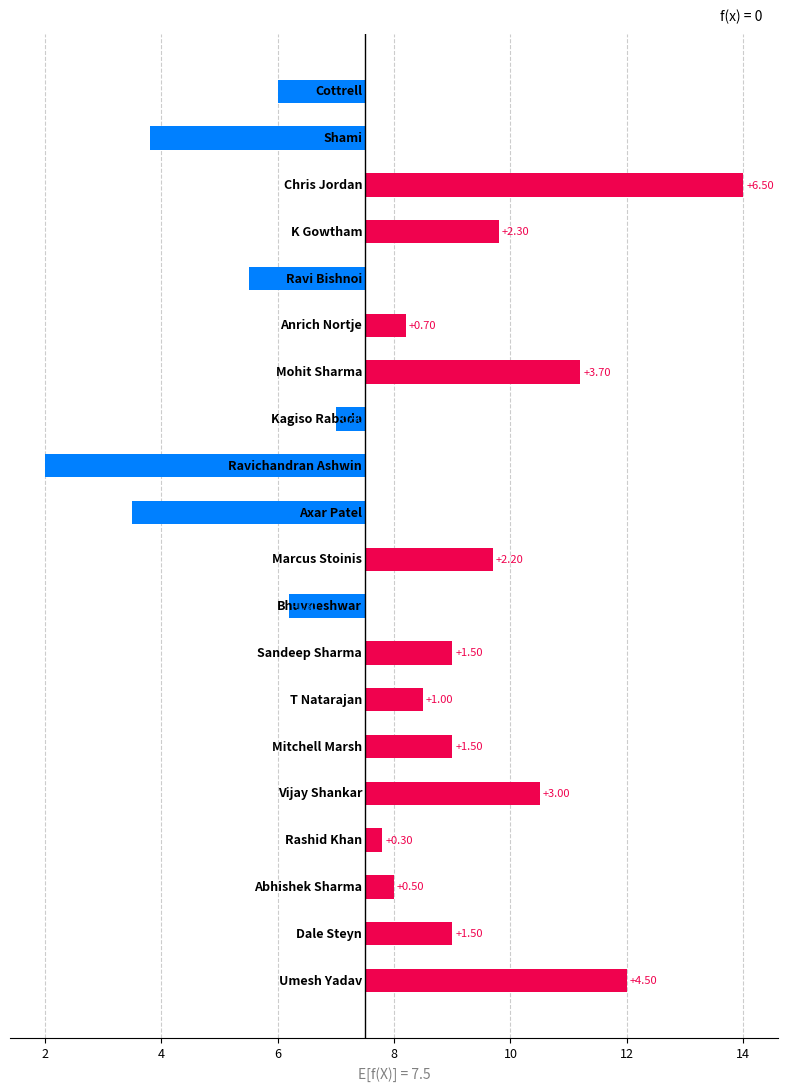

What is the difference between the second highest and minimum values?

10.0